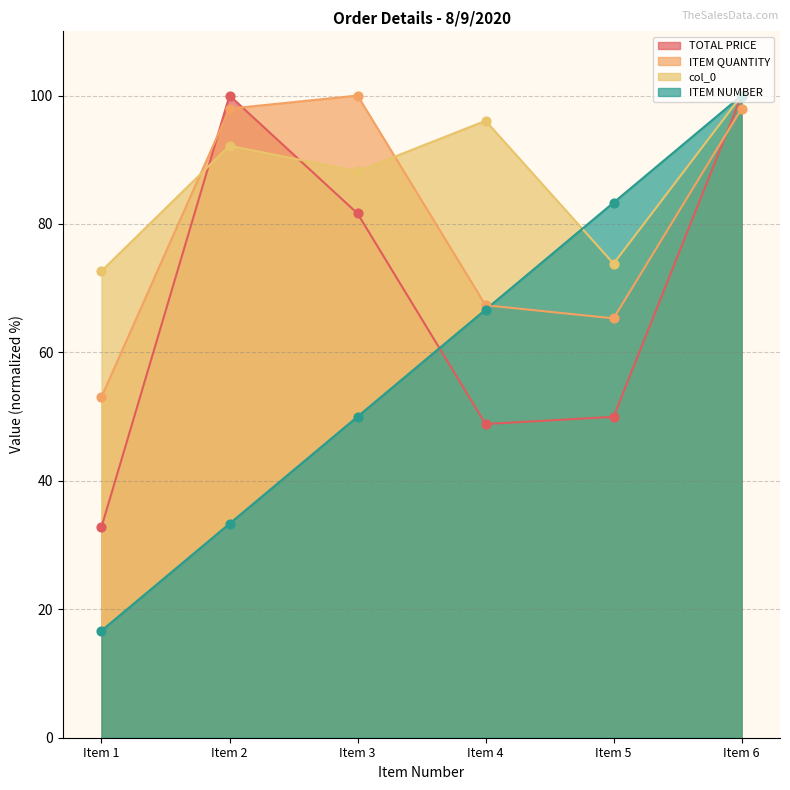

What are all the series names shown in the legend?

TOTAL PRICE, ITEM QUANTITY, col_0, ITEM NUMBER